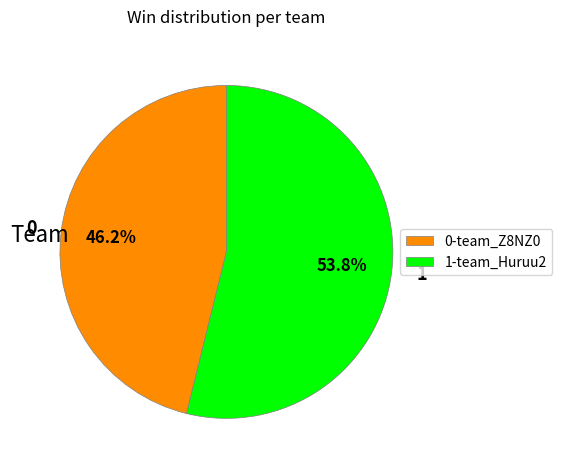

How many segments does this pie chart have?

2